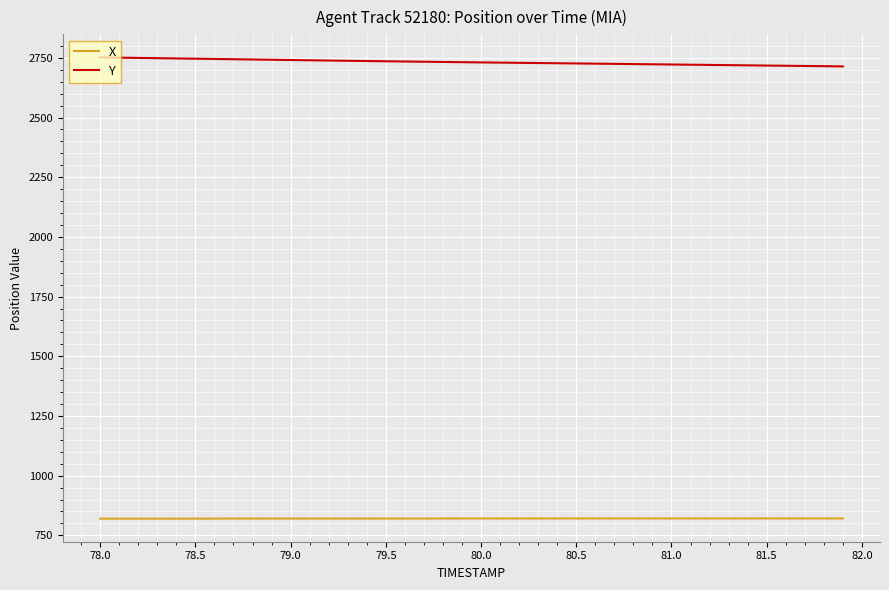

What are all the series names shown in the legend?

X, Y